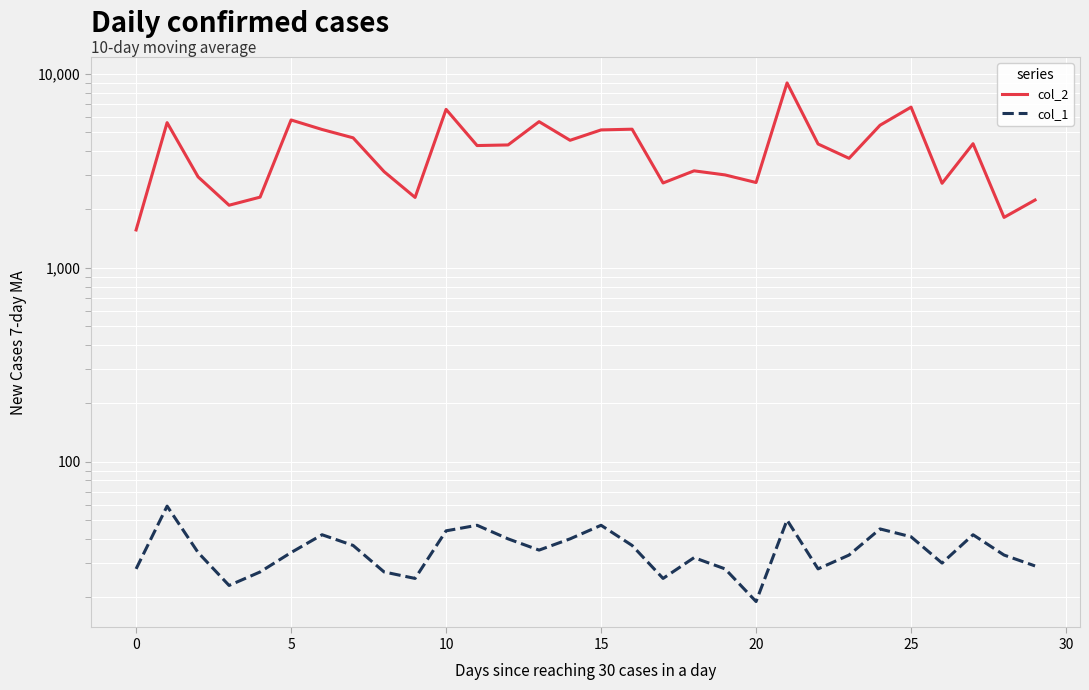

True or false: col_2 and col_1 cross at least once.

False